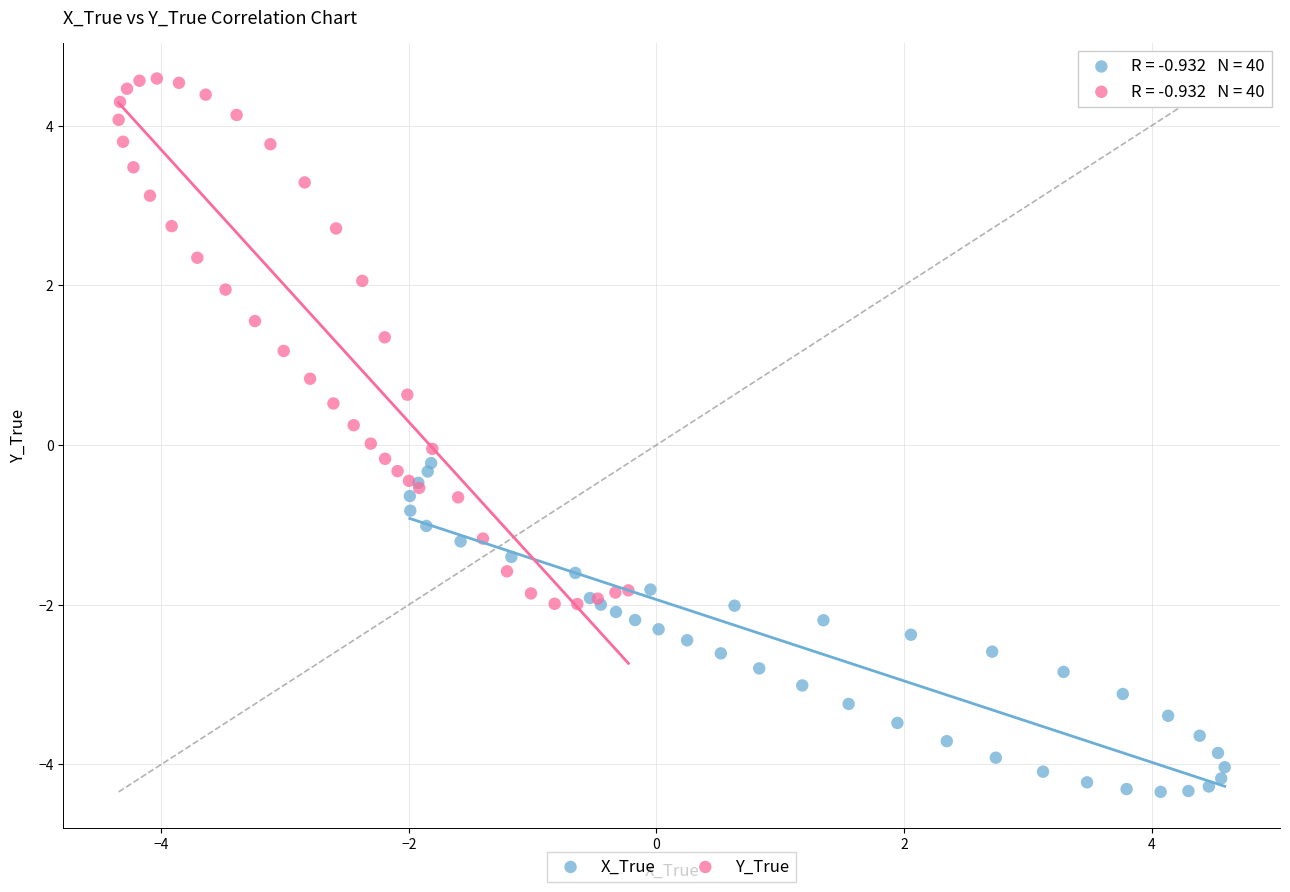

Which series reaches the minimum Y coordinate?

X_True